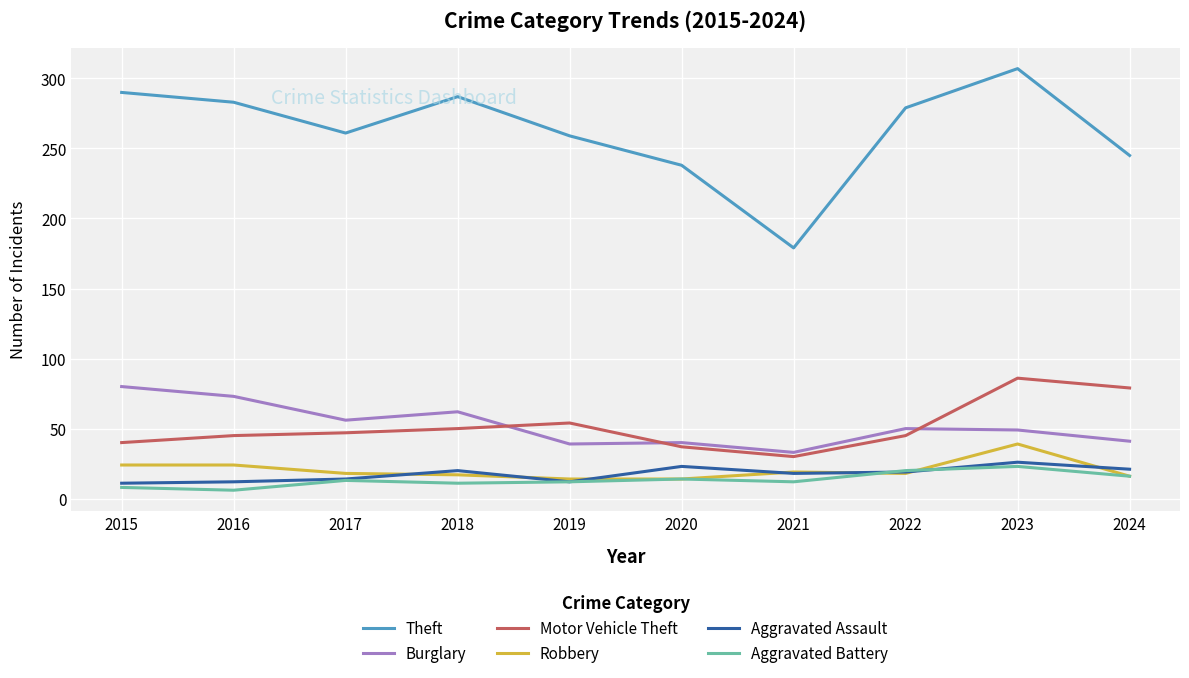

Is the value of Motor Vehicle Theft at 2017 greater than the value of Aggravated Battery at 2016?

Yes